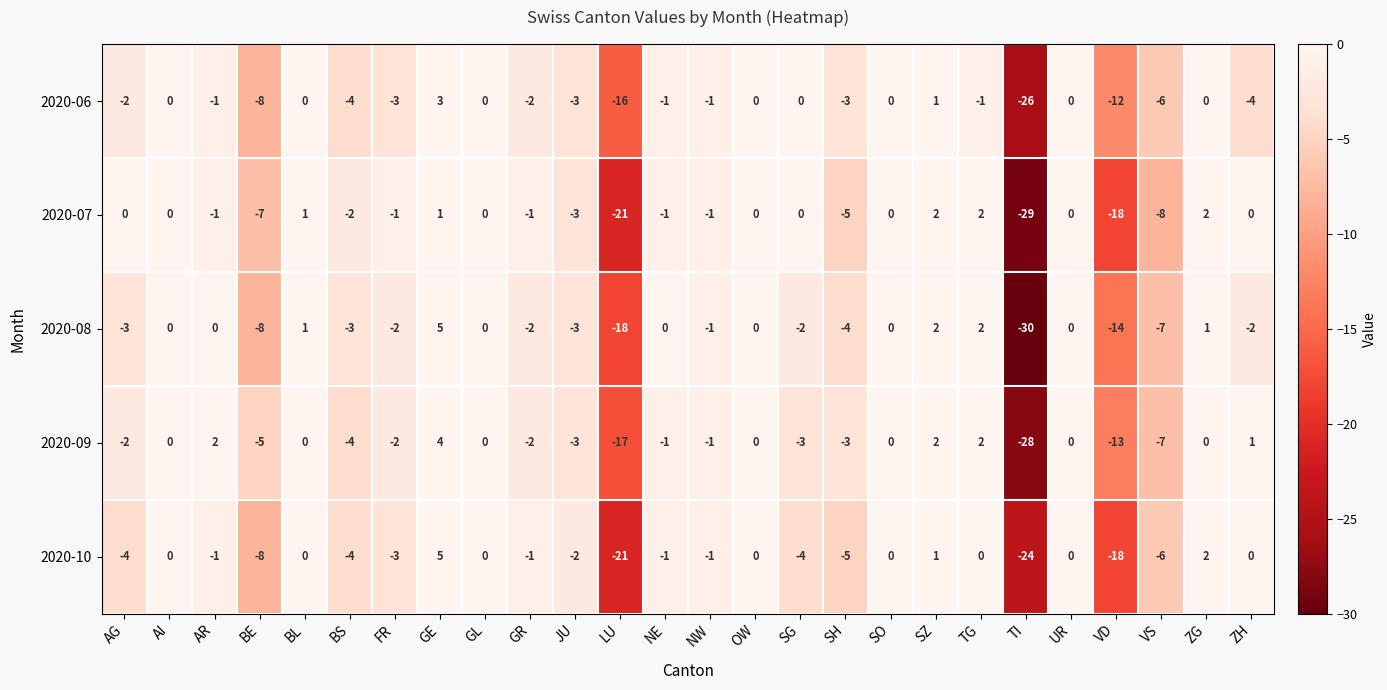

Which series has the largest total across all categories?

2020-09